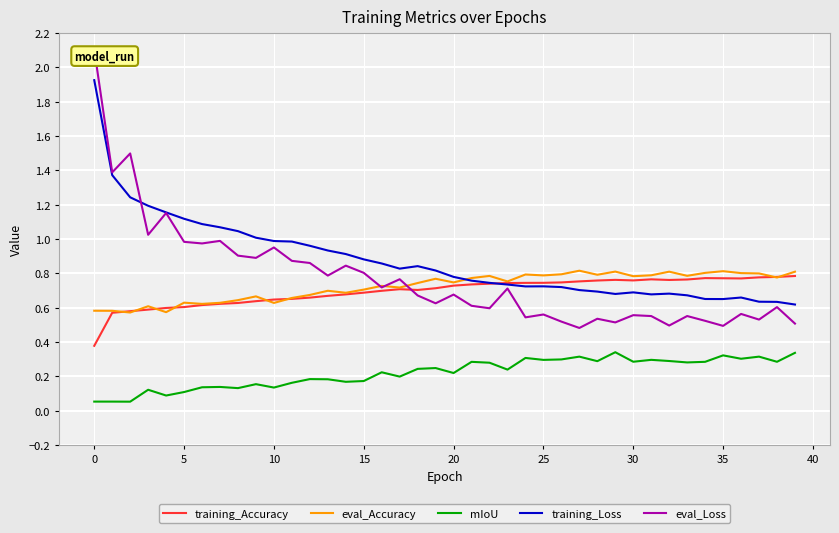

What is the minimum value shown in the chart?

0.1